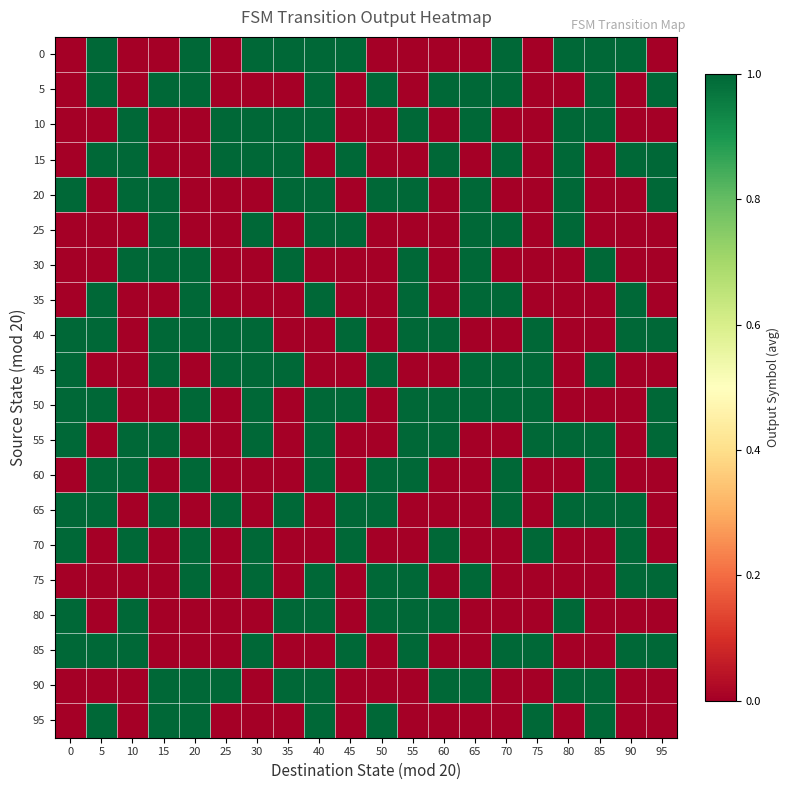

Reading right to left, extract all data points from this chart.

0: 95=0	90=1	85=1	80=1	75=0	70=1	65=0	60=0	55=0	50=0	45=1	40=1	35=1	30=1	25=0	20=1	15=0	10=0	5=1	0=0
5: 95=1	90=0	85=1	80=0	75=0	70=1	65=1	60=1	55=0	50=1	45=0	40=1	35=0	30=0	25=0	20=1	15=1	10=0	5=1	0=0
10: 95=0	90=0	85=1	80=1	75=0	70=0	65=1	60=0	55=1	50=0	45=0	40=1	35=1	30=1	25=1	20=0	15=0	10=1	5=0	0=0
15: 95=1	90=1	85=0	80=1	75=0	70=1	65=0	60=1	55=0	50=0	45=1	40=0	35=1	30=1	25=1	20=0	15=0	10=1	5=1	0=0
20: 95=1	90=0	85=0	80=1	75=0	70=0	65=1	60=0	55=1	50=1	45=0	40=1	35=1	30=0	25=0	20=0	15=1	10=1	5=0	0=1
25: 95=0	90=0	85=0	80=1	75=0	70=1	65=1	60=0	55=0	50=0	45=1	40=1	35=0	30=1	25=0	20=0	15=1	10=0	5=0	0=0
30: 95=0	90=0	85=1	80=0	75=0	70=0	65=1	60=0	55=1	50=0	45=0	40=0	35=1	30=0	25=0	20=1	15=1	10=1	5=0	0=0
35: 95=0	90=1	85=0	80=0	75=0	70=1	65=1	60=0	55=1	50=0	45=0	40=1	35=0	30=0	25=0	20=1	15=0	10=0	5=1	0=0
40: 95=1	90=1	85=0	80=0	75=1	70=0	65=0	60=1	55=1	50=0	45=1	40=0	35=0	30=1	25=1	20=1	15=1	10=0	5=1	0=1
45: 95=0	90=0	85=1	80=0	75=1	70=1	65=1	60=0	55=0	50=1	45=0	40=0	35=1	30=1	25=1	20=0	15=1	10=0	5=0	0=1
50: 95=1	90=0	85=0	80=0	75=1	70=1	65=1	60=1	55=1	50=0	45=1	40=1	35=0	30=1	25=0	20=1	15=0	10=0	5=1	0=1
55: 95=1	90=0	85=1	80=1	75=1	70=0	65=0	60=1	55=1	50=0	45=0	40=1	35=0	30=1	25=0	20=0	15=1	10=1	5=0	0=1
60: 95=0	90=0	85=1	80=0	75=0	70=1	65=0	60=0	55=1	50=1	45=0	40=1	35=0	30=0	25=0	20=1	15=0	10=1	5=1	0=0
65: 95=0	90=1	85=1	80=1	75=0	70=1	65=0	60=0	55=0	50=1	45=1	40=0	35=1	30=0	25=1	20=0	15=1	10=0	5=1	0=1
70: 95=0	90=1	85=0	80=0	75=1	70=0	65=0	60=1	55=0	50=0	45=1	40=0	35=0	30=1	25=0	20=1	15=0	10=1	5=0	0=1
75: 95=1	90=1	85=0	80=0	75=0	70=0	65=1	60=0	55=1	50=1	45=0	40=1	35=0	30=1	25=0	20=1	15=0	10=0	5=0	0=0
80: 95=0	90=0	85=0	80=1	75=0	70=0	65=0	60=1	55=1	50=1	45=0	40=1	35=1	30=0	25=0	20=0	15=0	10=1	5=0	0=1
85: 95=1	90=1	85=0	80=0	75=1	70=1	65=0	60=0	55=1	50=0	45=1	40=0	35=0	30=1	25=0	20=0	15=0	10=1	5=1	0=1
90: 95=0	90=0	85=1	80=1	75=0	70=0	65=1	60=1	55=0	50=0	45=0	40=1	35=1	30=0	25=1	20=1	15=1	10=0	5=0	0=0
95: 95=0	90=0	85=1	80=0	75=1	70=0	65=0	60=0	55=0	50=1	45=0	40=1	35=0	30=0	25=0	20=1	15=1	10=0	5=1	0=0